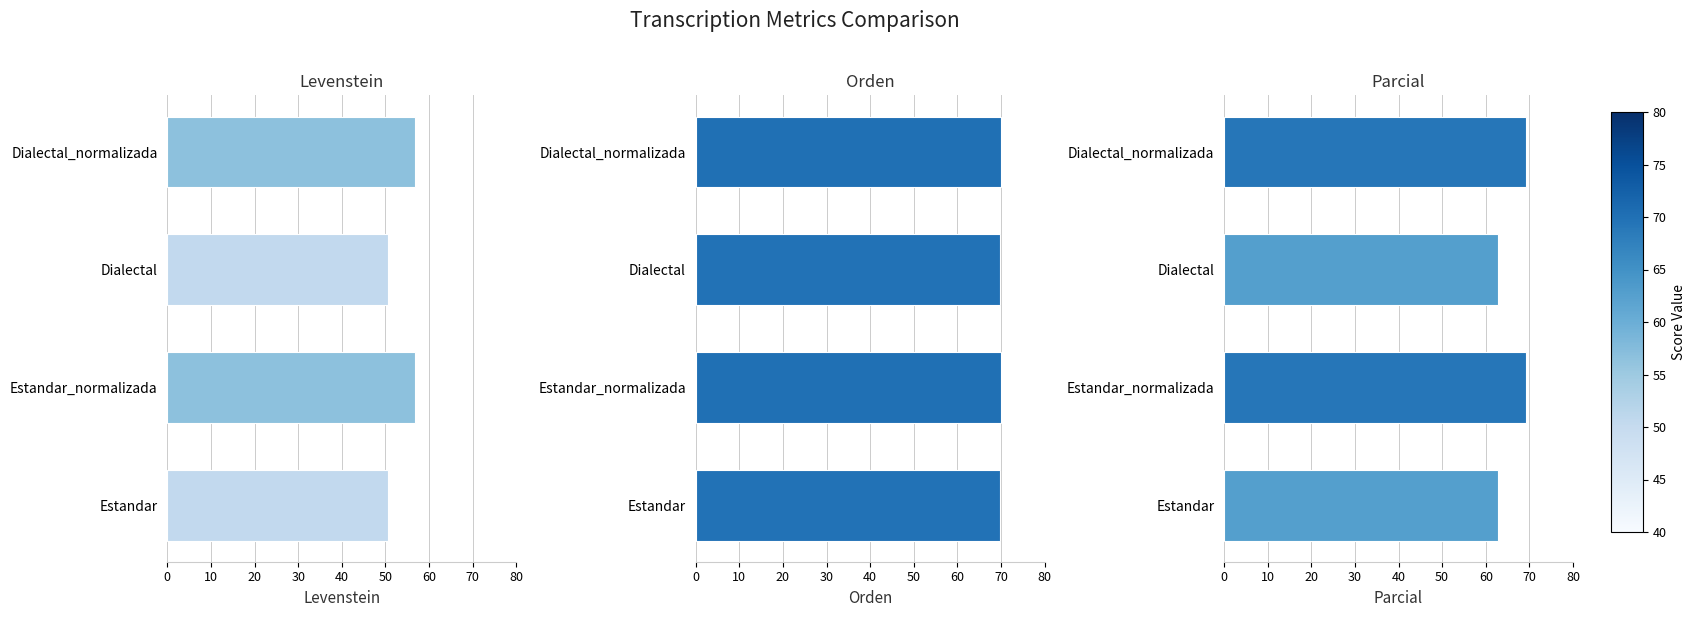

Rank the series by their maximum value, from lowest to highest.

Levenstein, Parcial, Orden